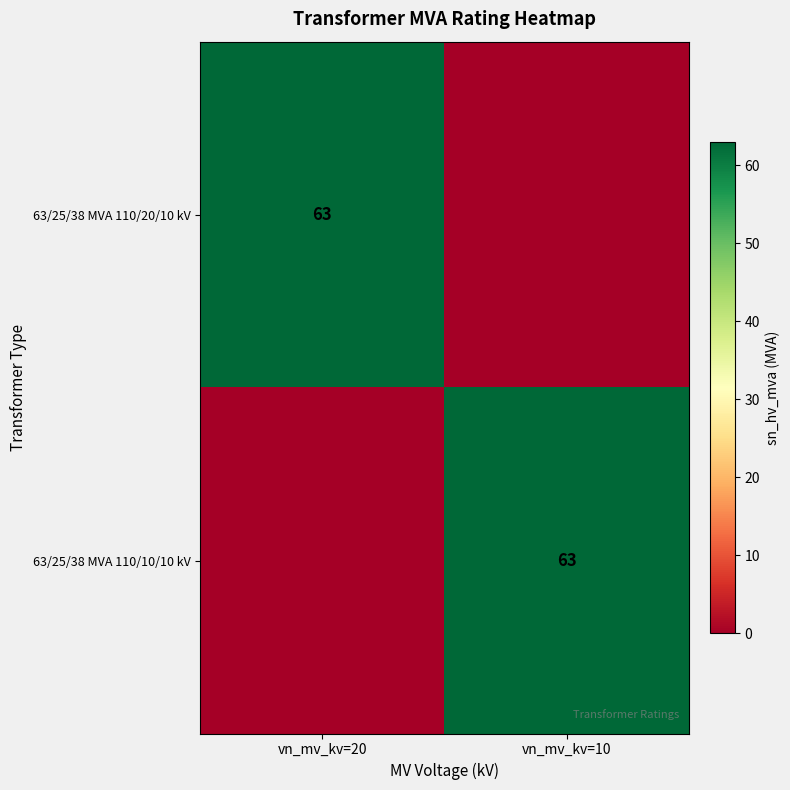

True or false: 63/25/38 MVA 110/20/10 kV has a value of 63 at vn_mv_kv=20.

True